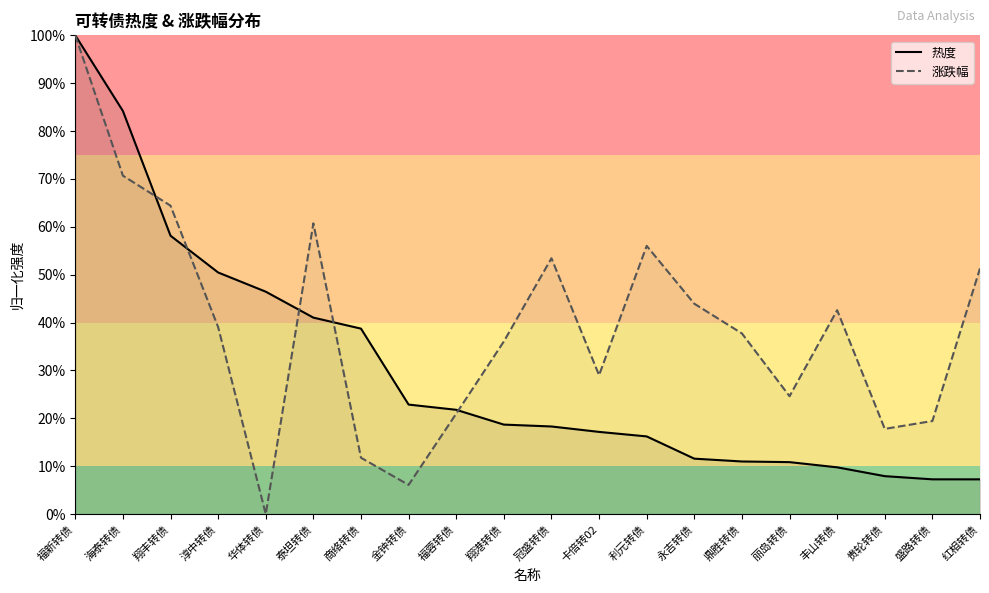

How many data points does each series have?

20